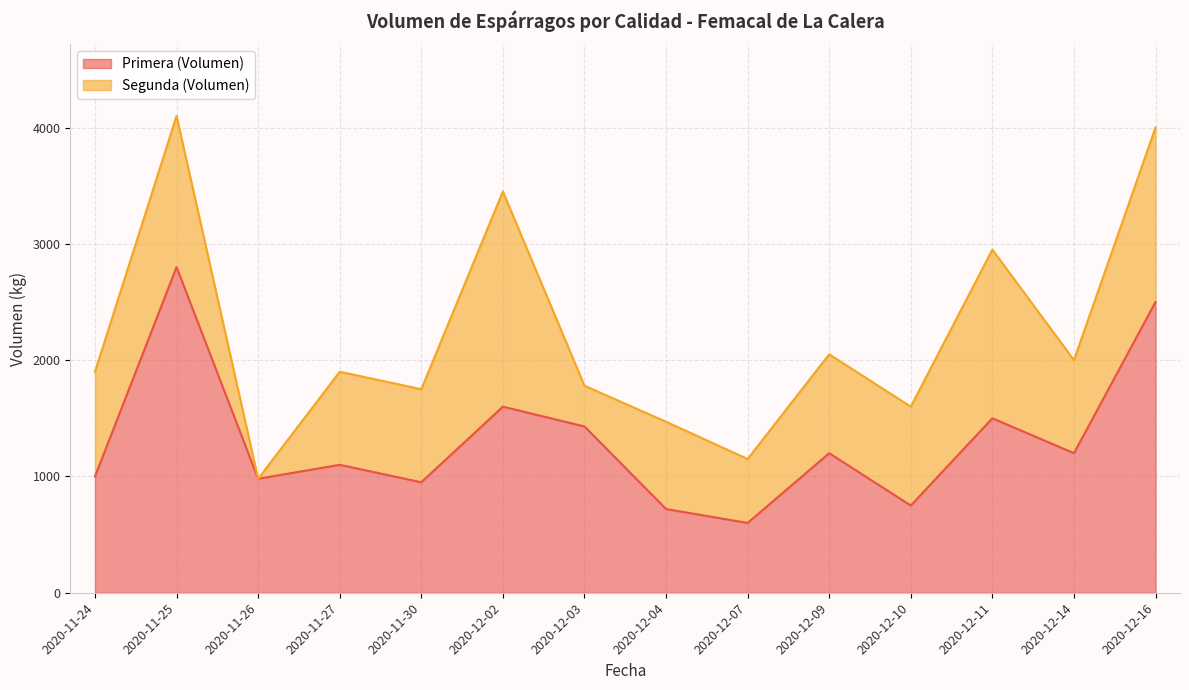

Does the chart have visible grid lines?

Yes